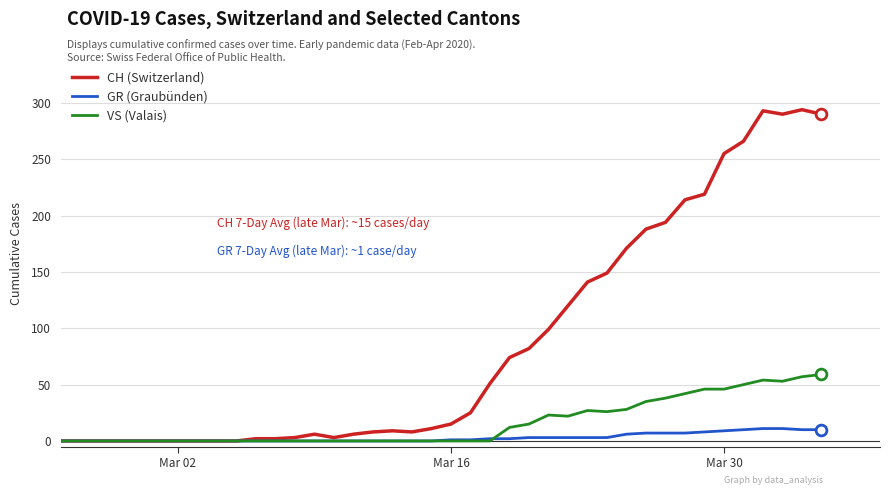

Which series has the largest range (max minus min)?

CH (Switzerland)